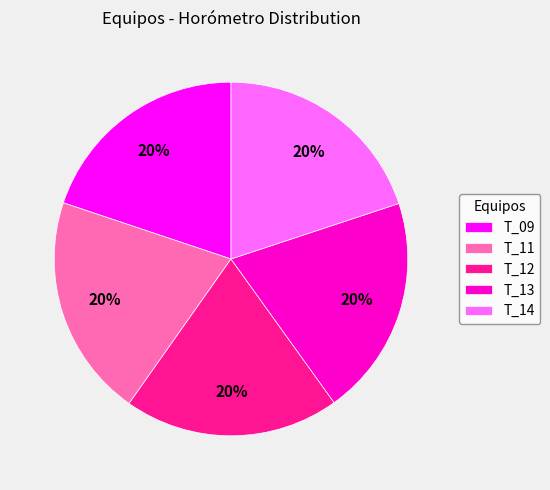

The T_12 slice represents 20% of the pie. True or false?

True